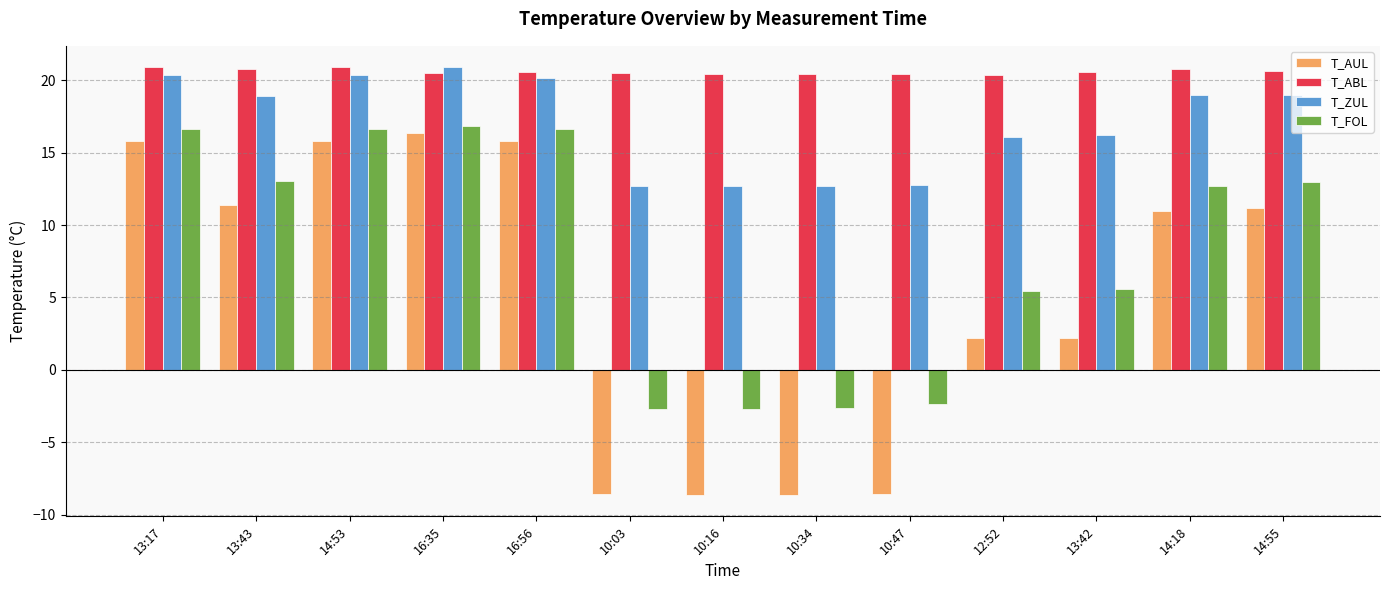

List the series in order of their overall mean, lowest first.

T_AUL, T_FOL, T_ZUL, T_ABL